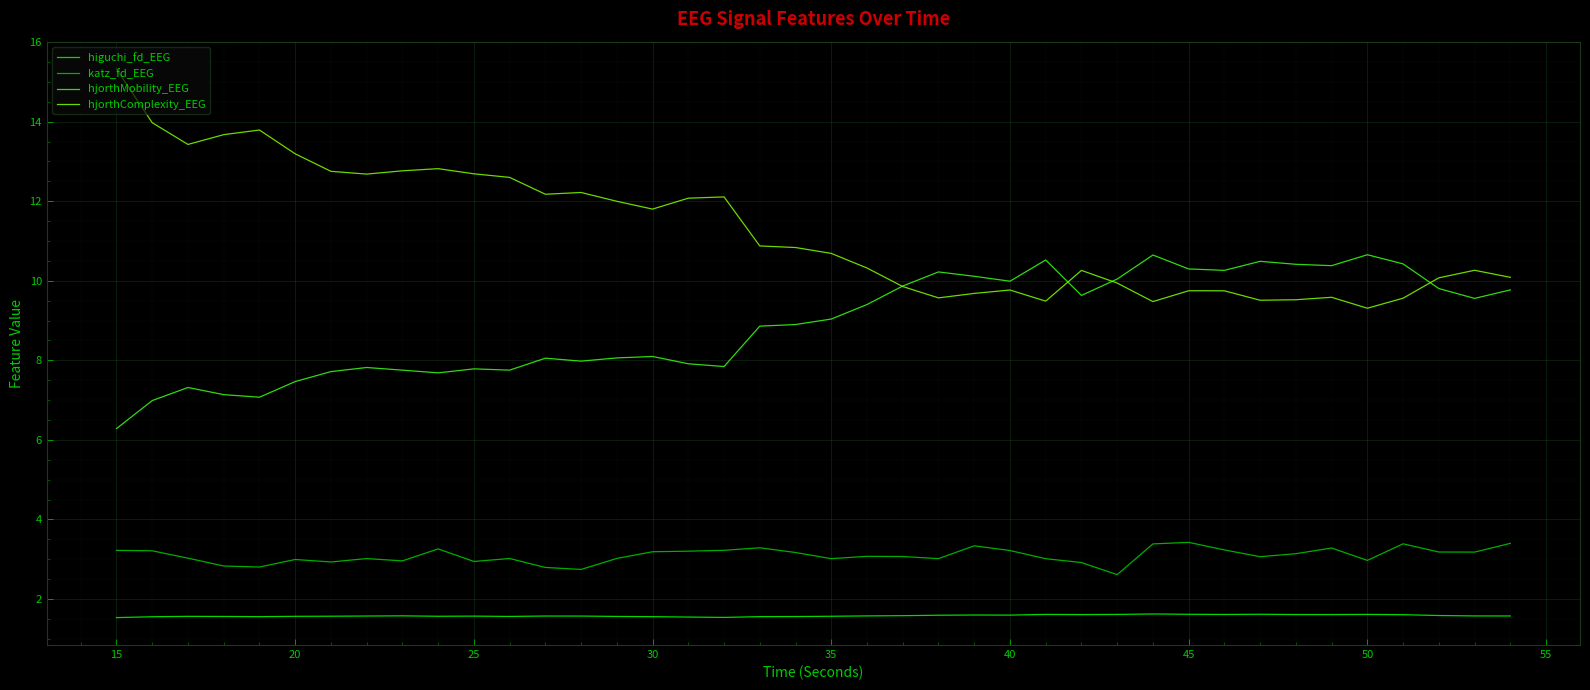

Does the chart display data point markers on the line(s)?

No